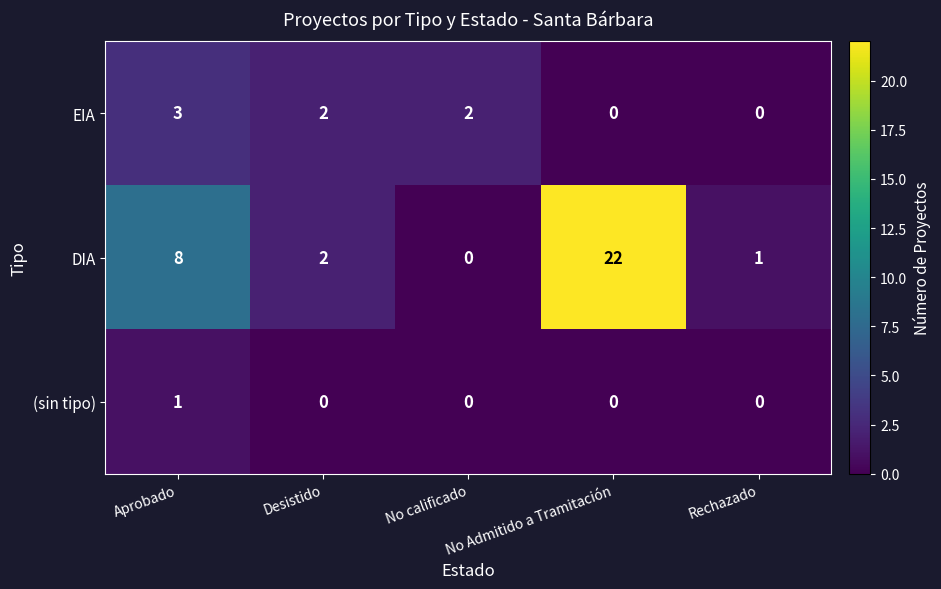

List the series in order of their overall mean, highest first.

DIA, EIA, (sin tipo)